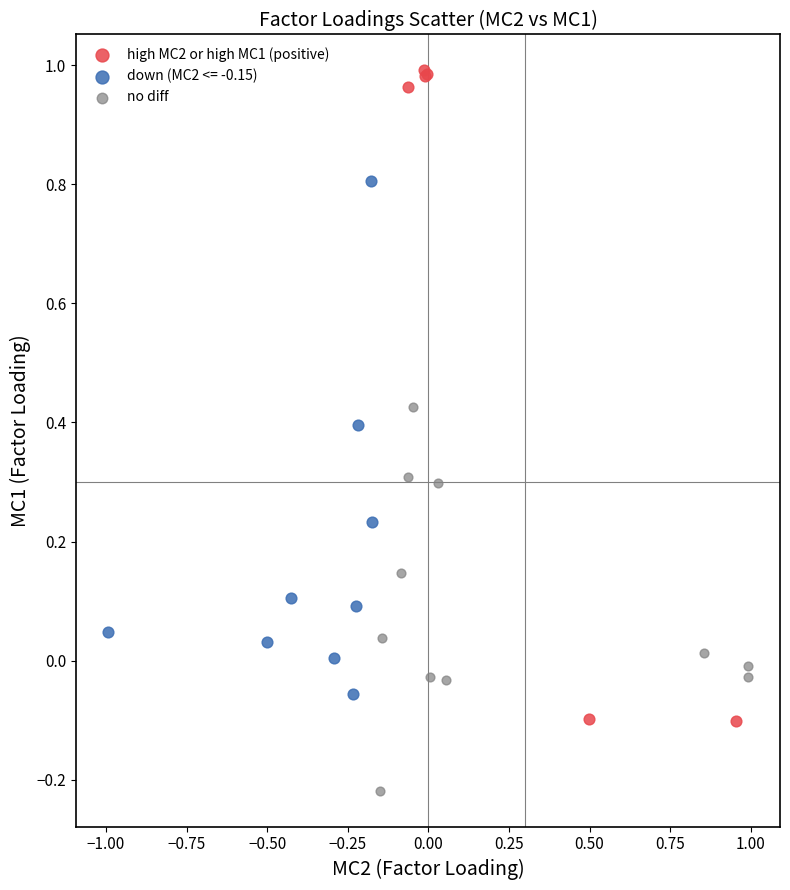

Which series reaches the maximum Y coordinate?

high MC2 or high MC1 (positive)